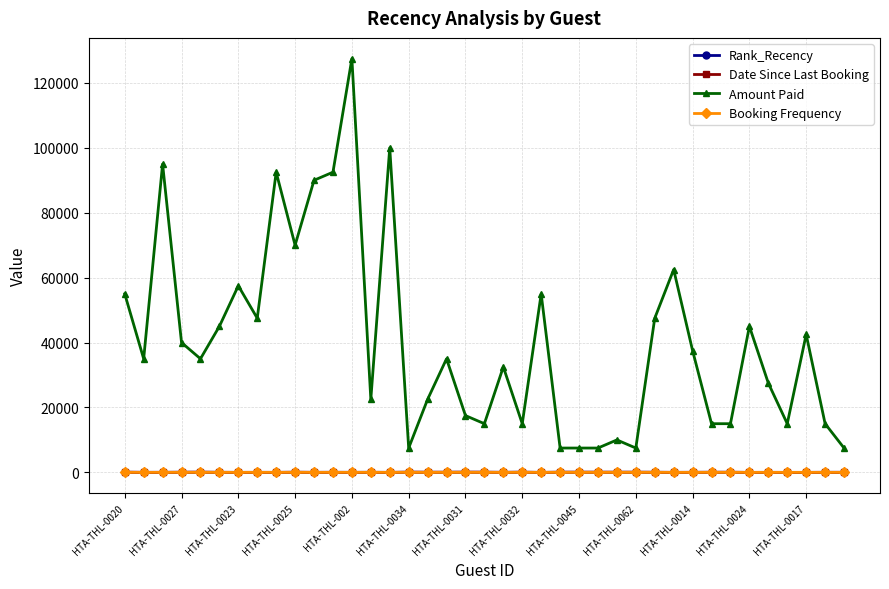

Which series has the largest range (max minus min)?

Amount Paid